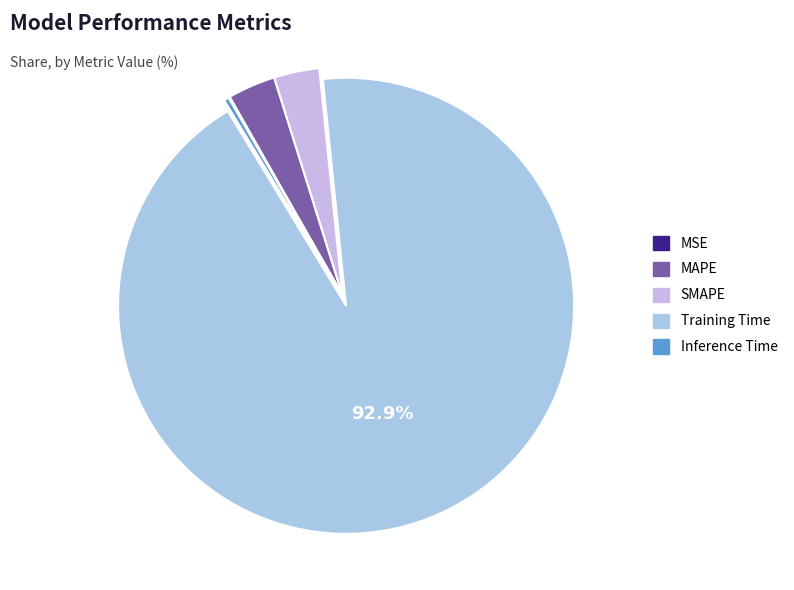

Is it true that MSE is 11% of the pie?

False